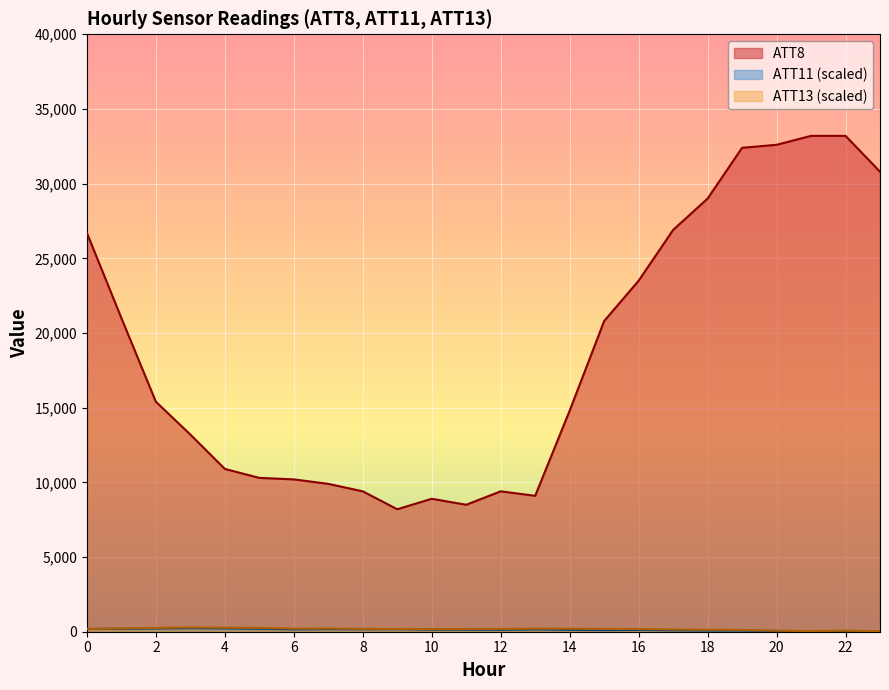

Which series has the largest range (max minus min)?

ATT8